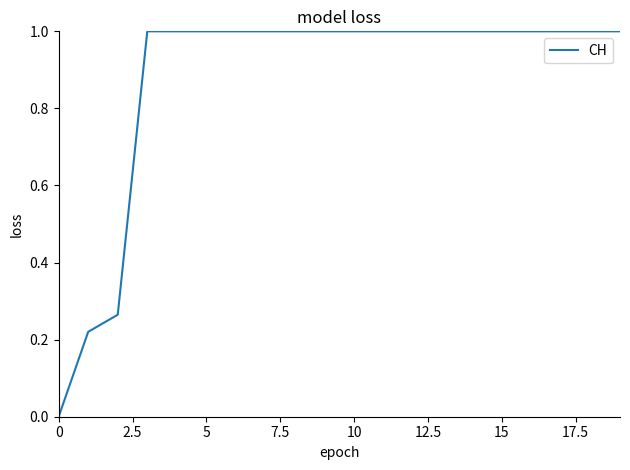

What is the maximum value shown in the chart?

1.0